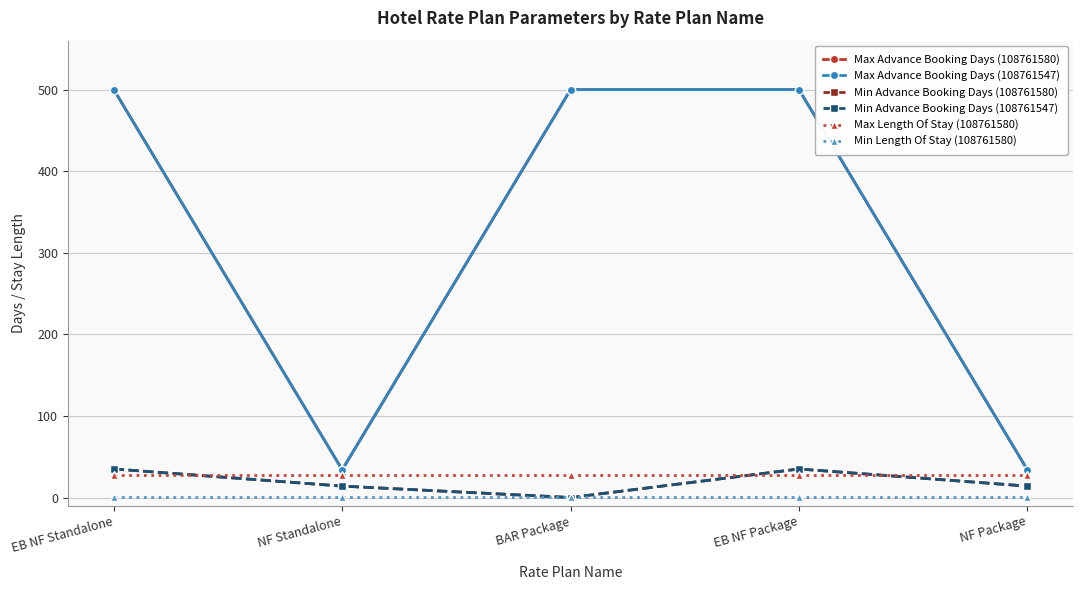

Is this an area chart (filled region under the line)?

No